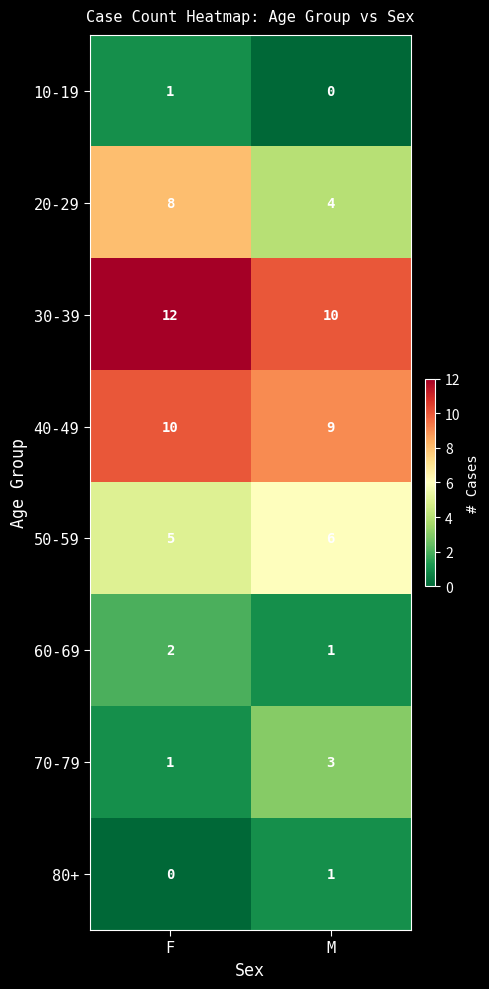

Reading left to right, transcribe all the data shown in this chart.

10-19: F=1	M=0
20-29: F=8	M=4
30-39: F=12	M=10
40-49: F=10	M=9
50-59: F=5	M=6
60-69: F=2	M=1
70-79: F=1	M=3
80+: F=0	M=1